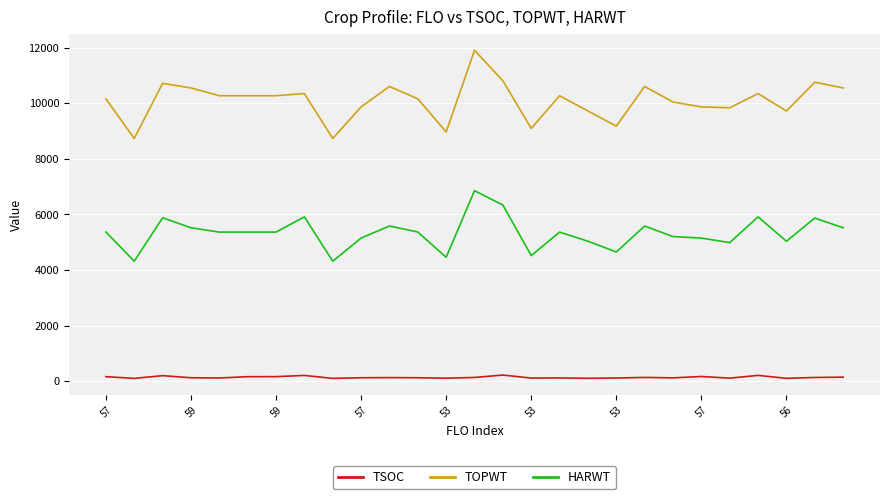

Which series has the widest spread of values?

TOPWT